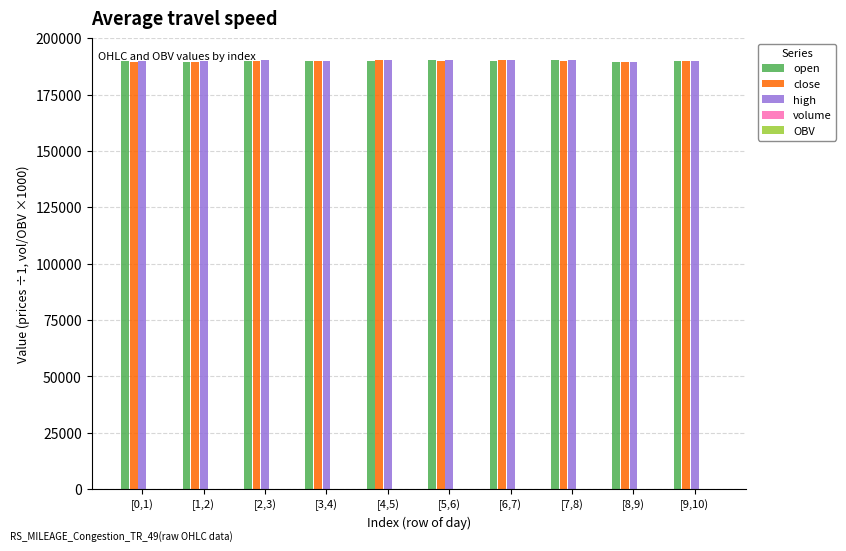

Are the bars grouped side by side (vs. stacked)?

Yes